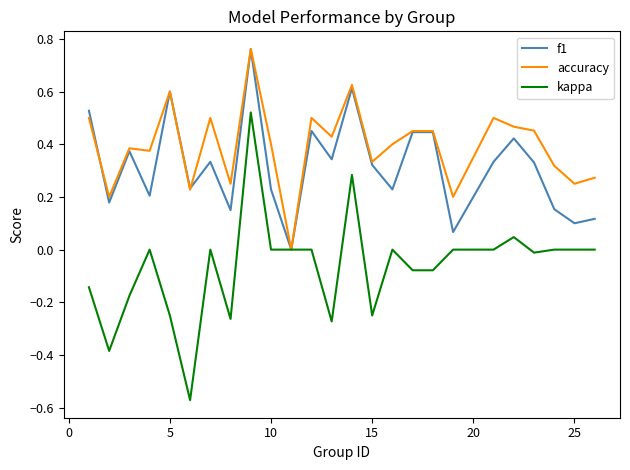

How many lines are shown in the chart?

3